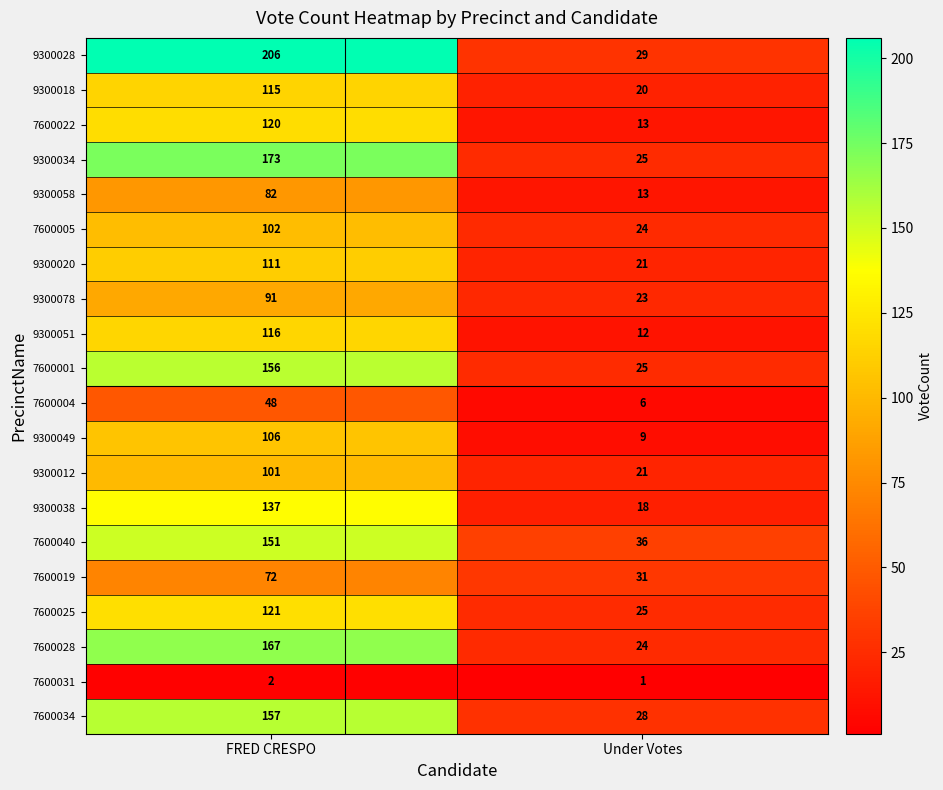

What is the maximum value shown in the chart?

206